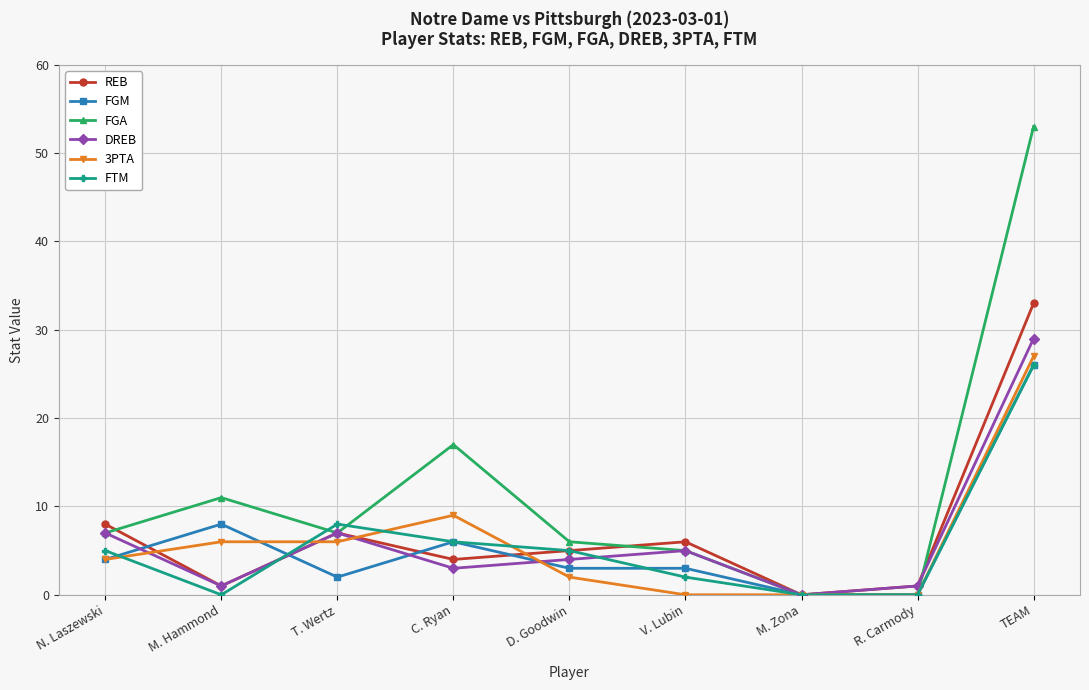

How many distinct data groups are displayed?

6